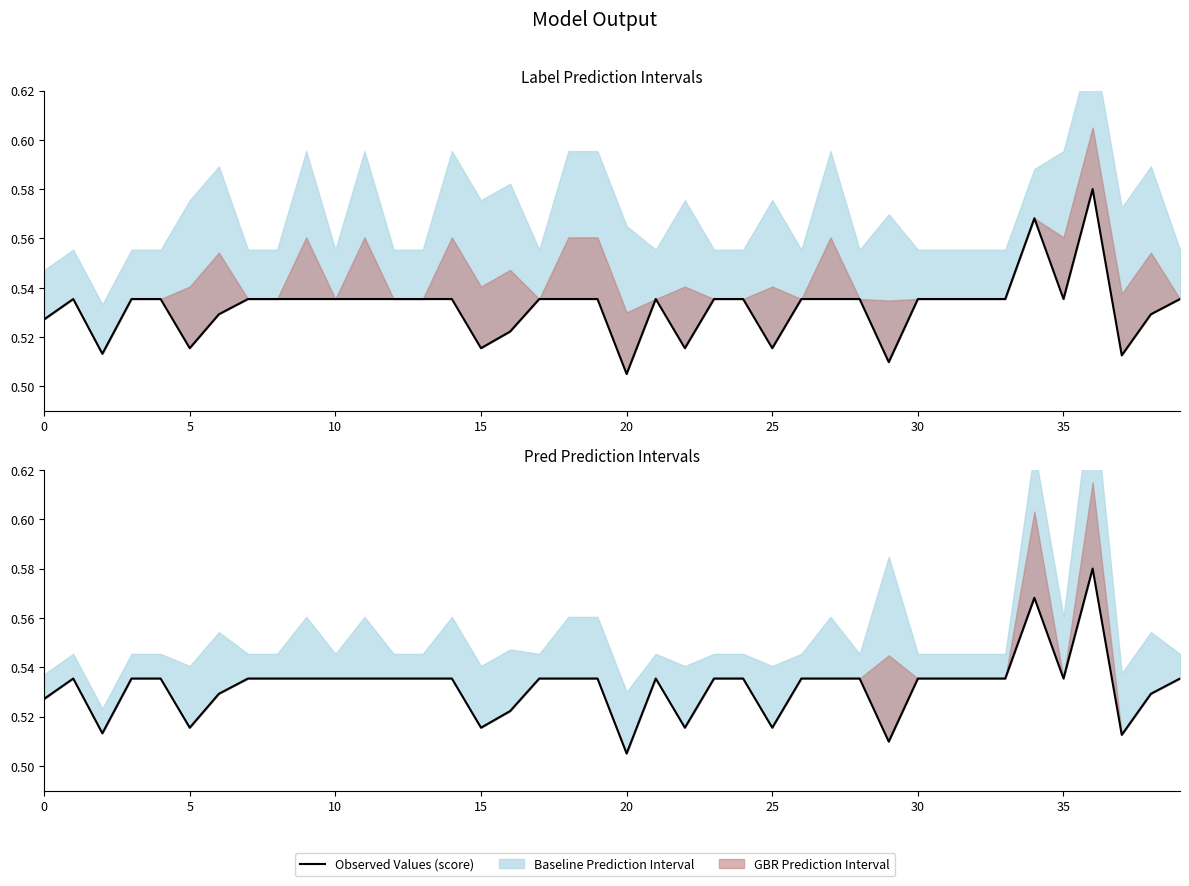

Which has a higher value, 16 or 12?

12